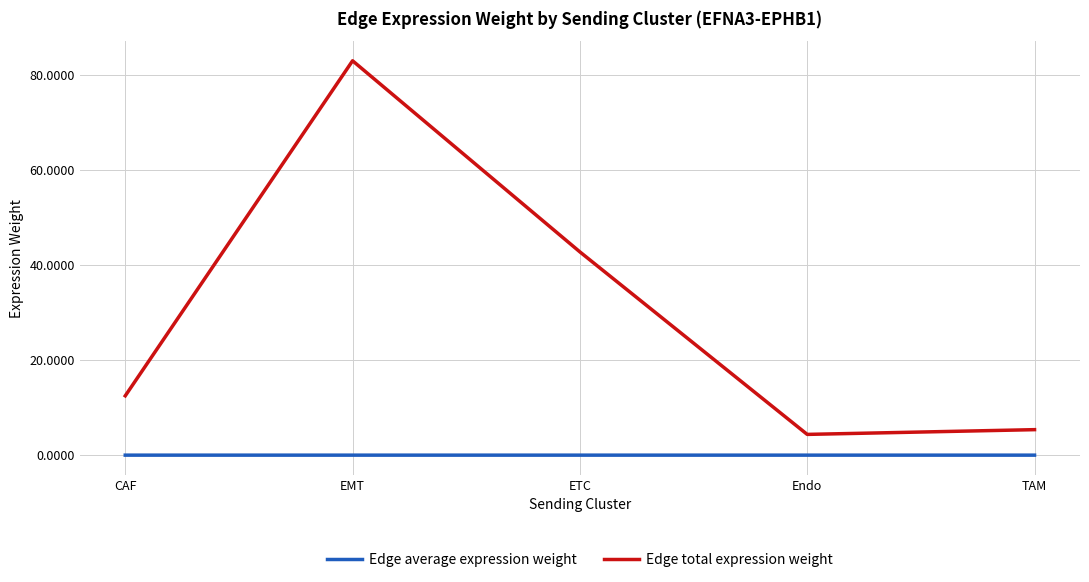

True or false: Edge total expression weight and Edge average expression weight cross at least once.

False